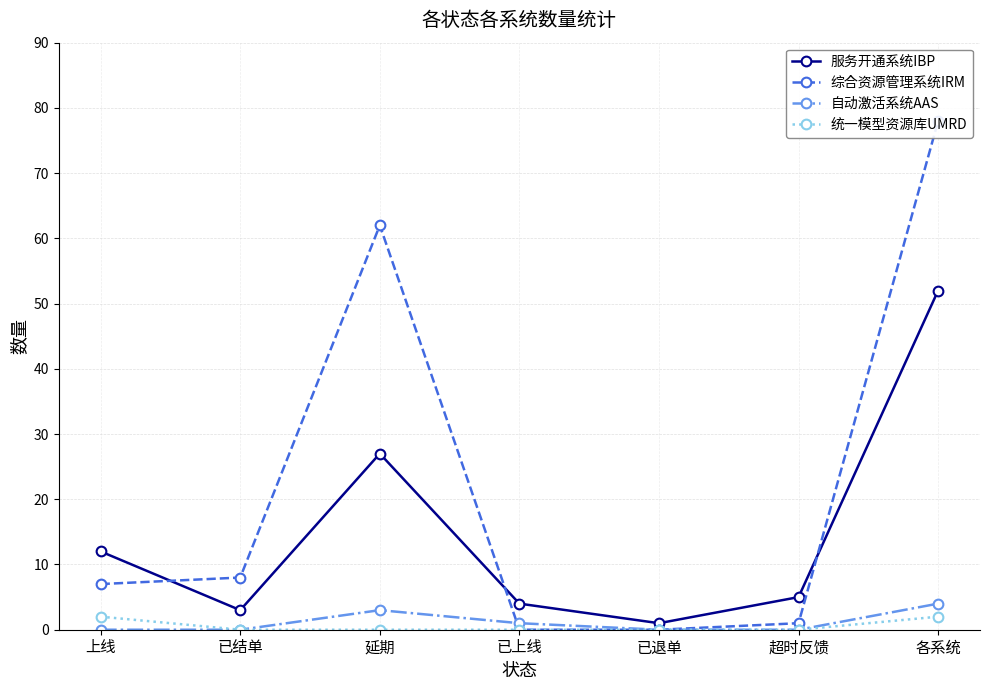

Reading right to left, extract all data points from this chart.

服务开通系统IBP: 52	5	1	4	27	3	12
综合资源管理系统IRM: 78	1	0	0	62	8	7
自动激活系统AAS: 4	0	0	1	3	0	0
统一模型资源库UMRD: 2	0	0	0	0	0	2